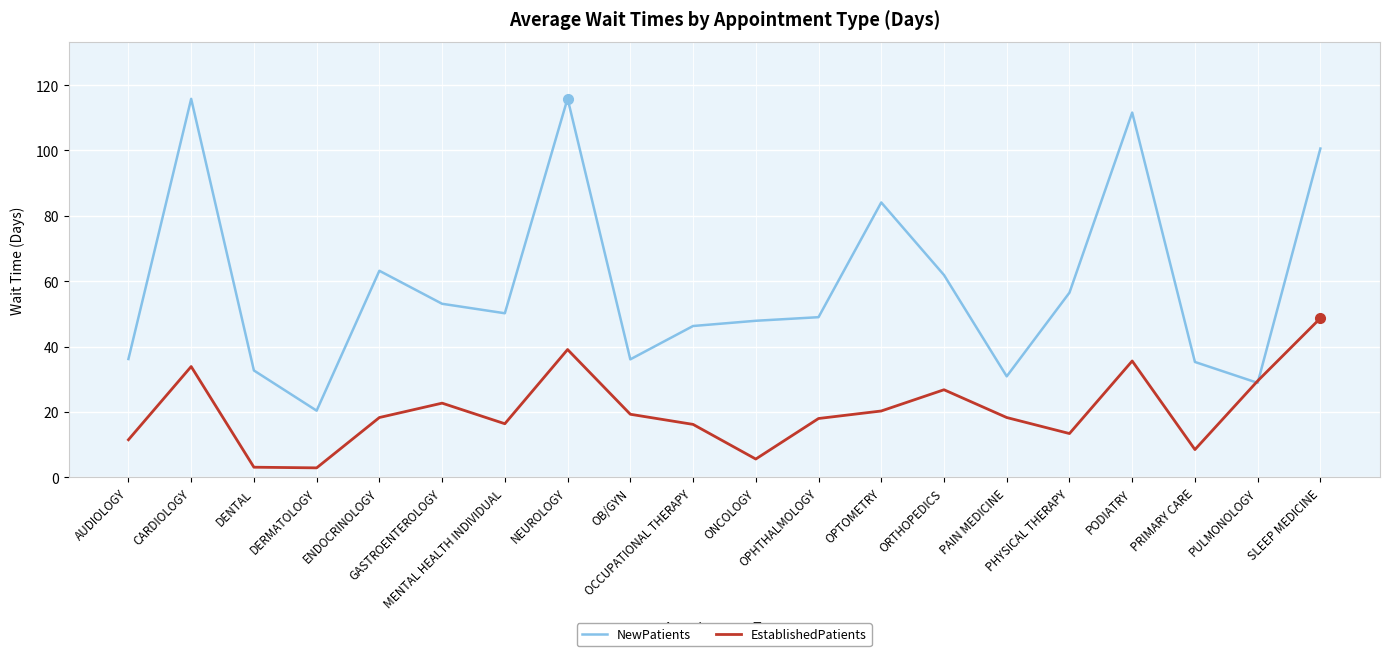

Is the value of EstablishedPatients at ENDOCRINOLOGY greater than the value of NewPatients at SLEEP MEDICINE?

No